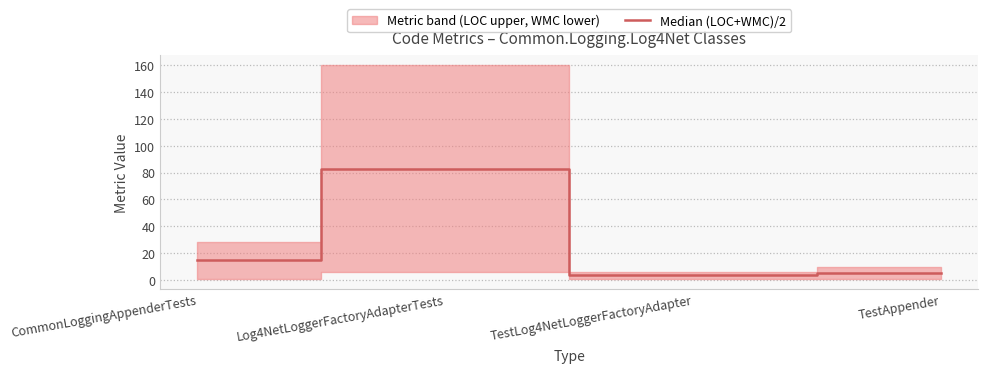

Which label corresponds to the smallest value in the chart?

TestLog4NetLoggerFactoryAdapter